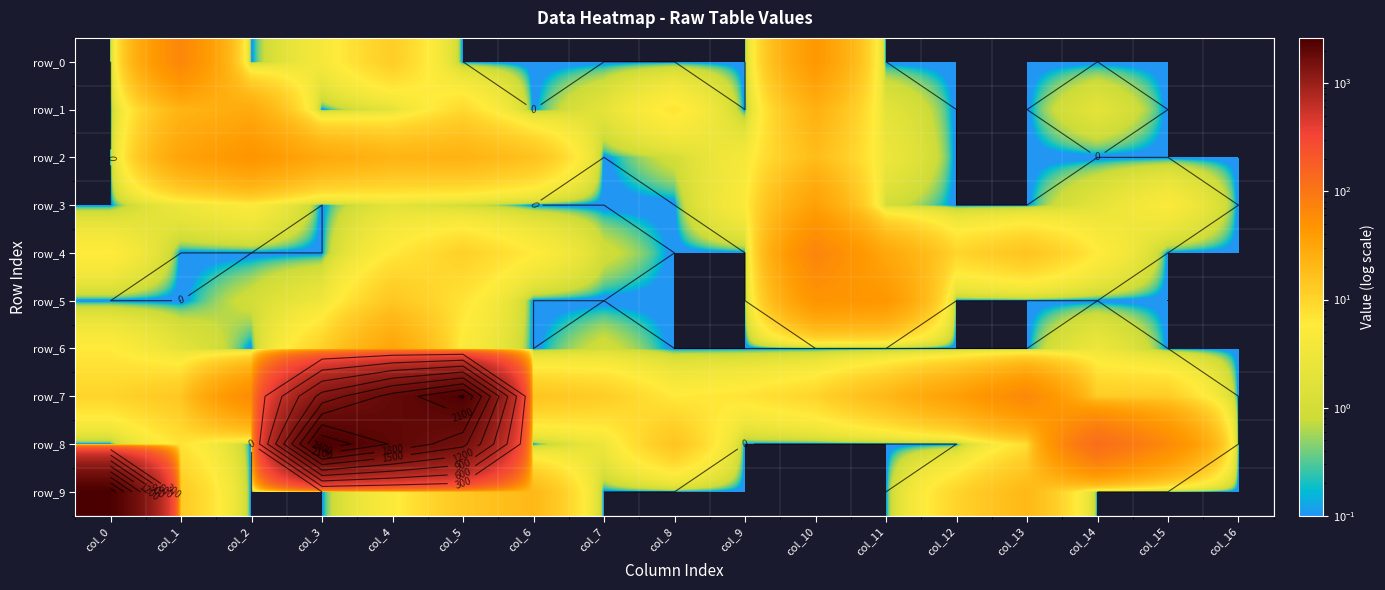

The value of row_2 at col_11 is 5. True or false?

False